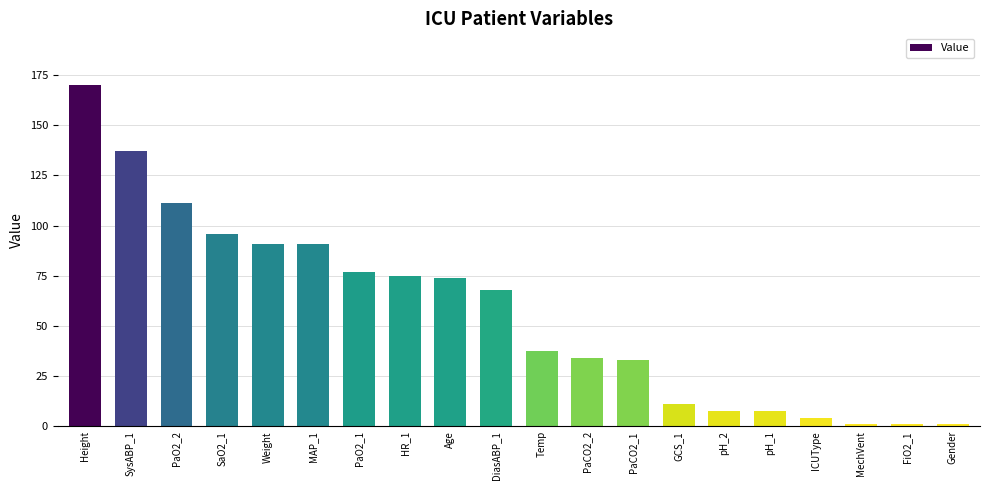

Which has a higher value, DiasABP_1 or PaCO2_1?

DiasABP_1